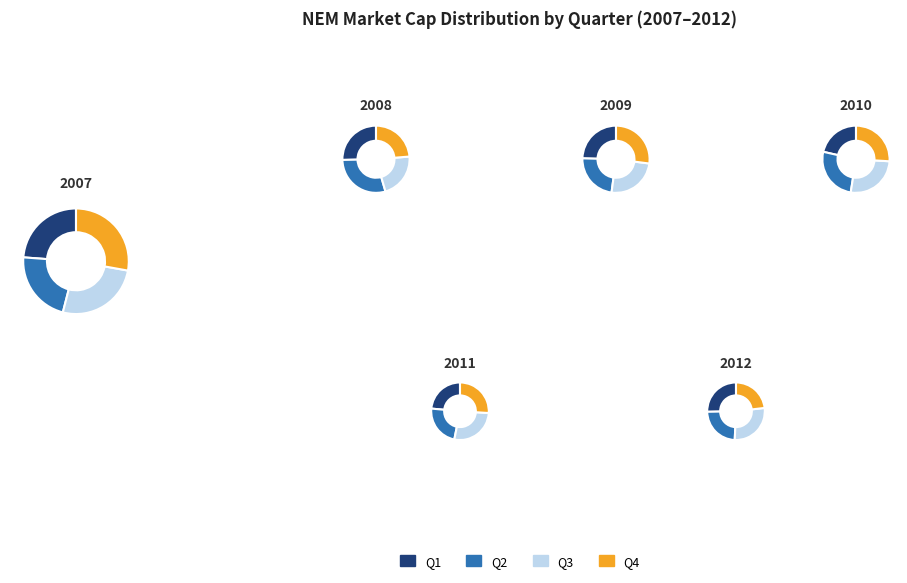

What percentage is NOT represented by Q1?

76.2%